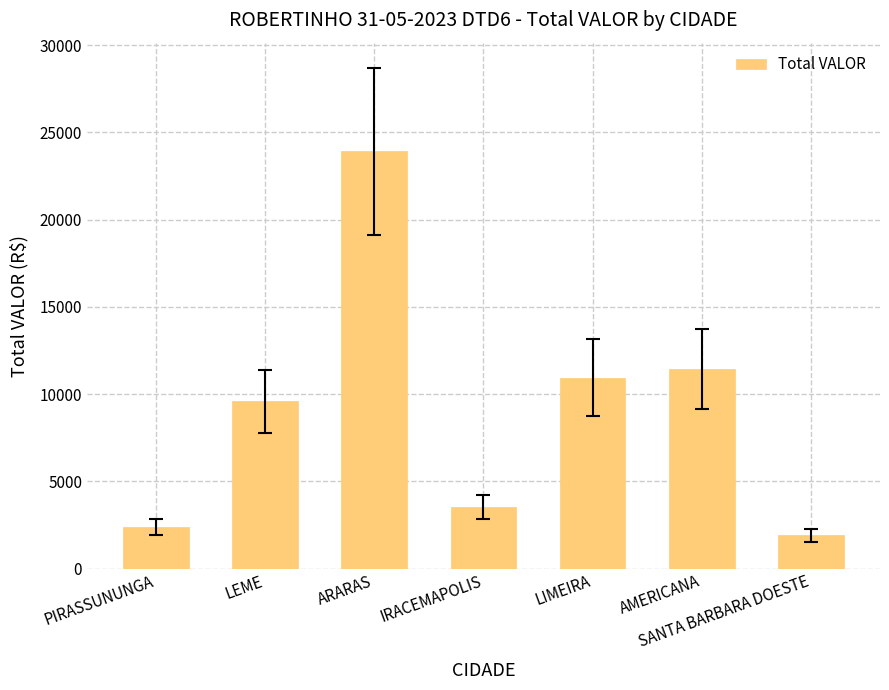

Where does the data first go above 9585?

LEME